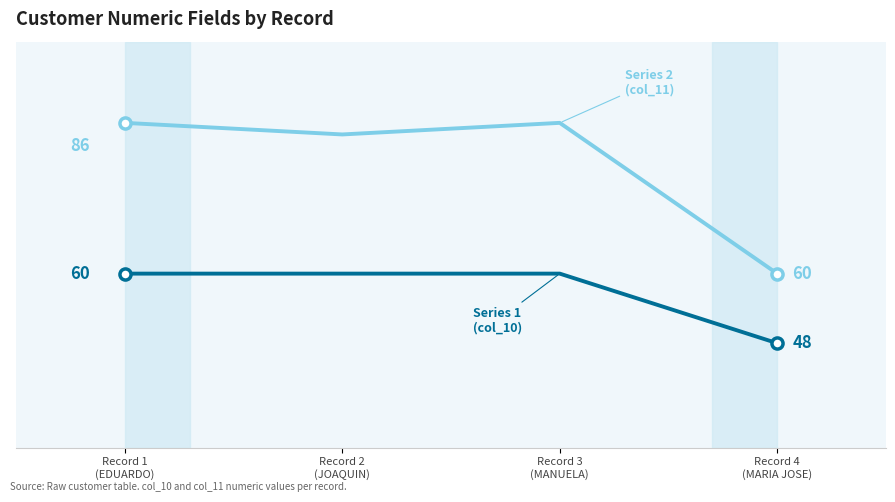

Does the chart have visible grid lines?

No